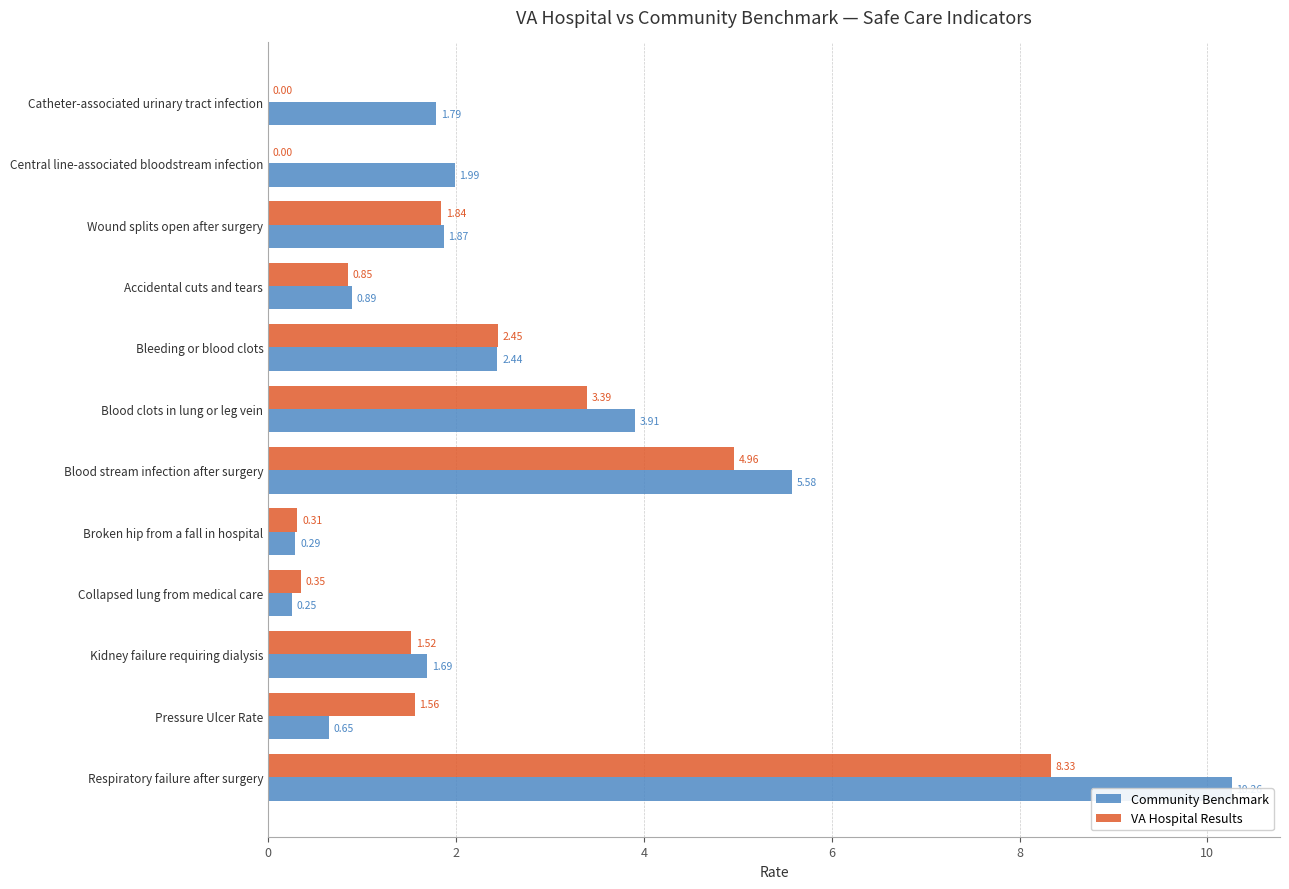

How many values in VA Hospital Results are above zero?

10